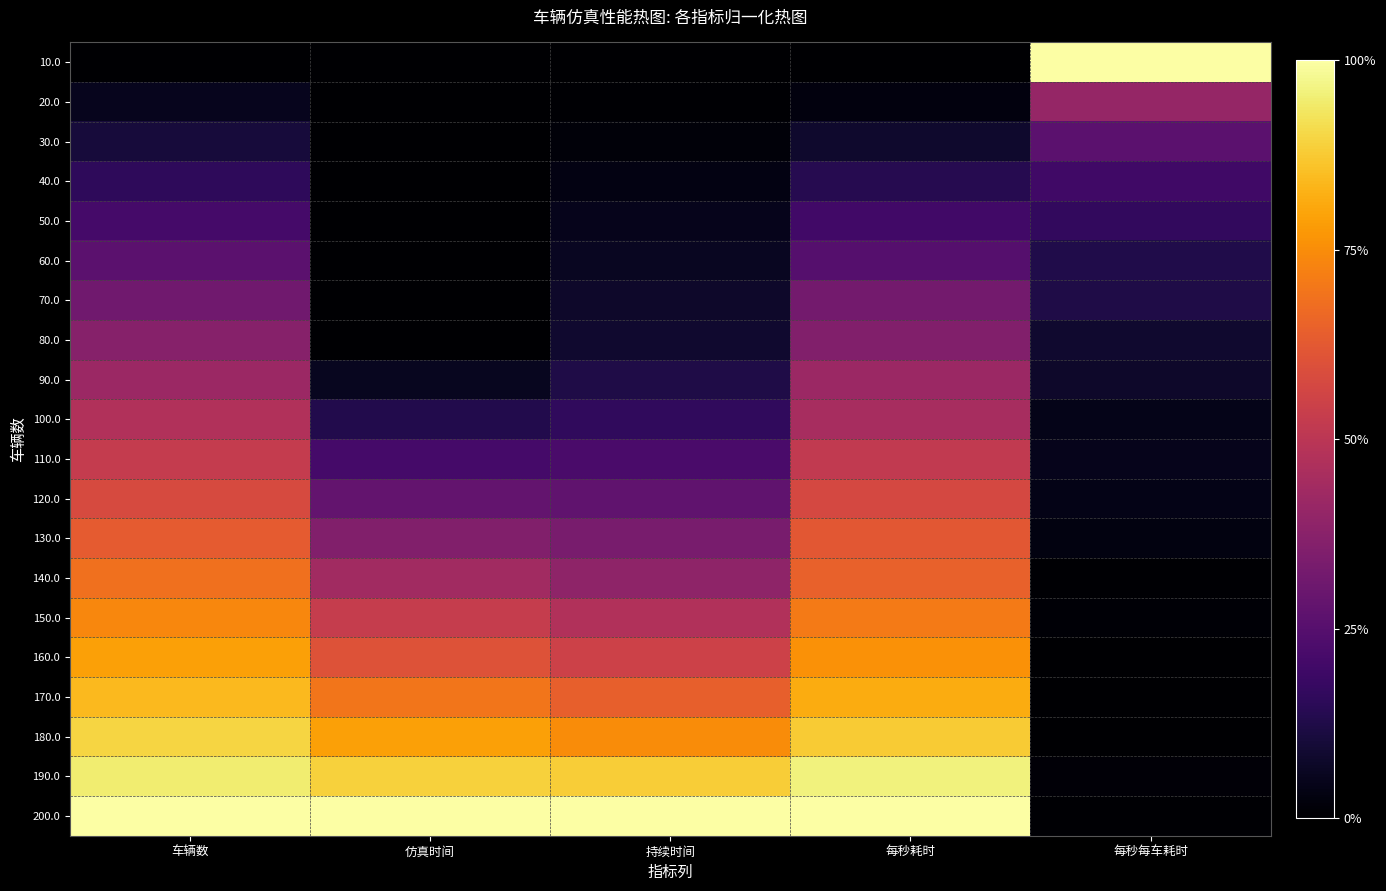

Reading left to right, transcribe all the data shown in this chart.

10.0: 车辆数=0.0	仿真时间=0.0	持续时间=0.0	每秒耗时=0.0	每秒每车耗时=1.0
20.0: 车辆数=0.1	仿真时间=0.0	持续时间=0.0	每秒耗时=0.0	每秒每车耗时=0.4
30.0: 车辆数=0.1	仿真时间=0.0	持续时间=0.0	每秒耗时=0.1	每秒每车耗时=0.3
40.0: 车辆数=0.2	仿真时间=0.0	持续时间=0.0	每秒耗时=0.1	每秒每车耗时=0.2
50.0: 车辆数=0.2	仿真时间=0.0	持续时间=0.0	每秒耗时=0.2	每秒每车耗时=0.2
60.0: 车辆数=0.3	仿真时间=0.0	持续时间=0.1	每秒耗时=0.2	每秒每车耗时=0.1
70.0: 车辆数=0.3	仿真时间=0.0	持续时间=0.1	每秒耗时=0.3	每秒每车耗时=0.1
80.0: 车辆数=0.4	仿真时间=0.0	持续时间=0.1	每秒耗时=0.4	每秒每车耗时=0.1
90.0: 车辆数=0.4	仿真时间=0.1	持续时间=0.1	每秒耗时=0.4	每秒每车耗时=0.1
100.0: 车辆数=0.5	仿真时间=0.1	持续时间=0.2	每秒耗时=0.5	每秒每车耗时=0.0
110.0: 车辆数=0.5	仿真时间=0.2	持续时间=0.2	每秒耗时=0.5	每秒每车耗时=0.0
120.0: 车辆数=0.6	仿真时间=0.3	持续时间=0.3	每秒耗时=0.6	每秒每车耗时=0.0
130.0: 车辆数=0.6	仿真时间=0.4	持续时间=0.3	每秒耗时=0.6	每秒每车耗时=0.0
140.0: 车辆数=0.7	仿真时间=0.4	持续时间=0.4	每秒耗时=0.6	每秒每车耗时=0.0
150.0: 车辆数=0.7	仿真时间=0.5	持续时间=0.5	每秒耗时=0.7	每秒每车耗时=0.0
160.0: 车辆数=0.8	仿真时间=0.6	持续时间=0.5	每秒耗时=0.8	每秒每车耗时=0.0
170.0: 车辆数=0.8	仿真时间=0.7	持续时间=0.6	每秒耗时=0.8	每秒每车耗时=0.0
180.0: 车辆数=0.9	仿真时间=0.8	持续时间=0.7	每秒耗时=0.9	每秒每车耗时=0.0
190.0: 车辆数=0.9	仿真时间=0.9	持续时间=0.9	每秒耗时=1.0	每秒每车耗时=0.0
200.0: 车辆数=1.0	仿真时间=1.0	持续时间=1.0	每秒耗时=1.0	每秒每车耗时=0.0